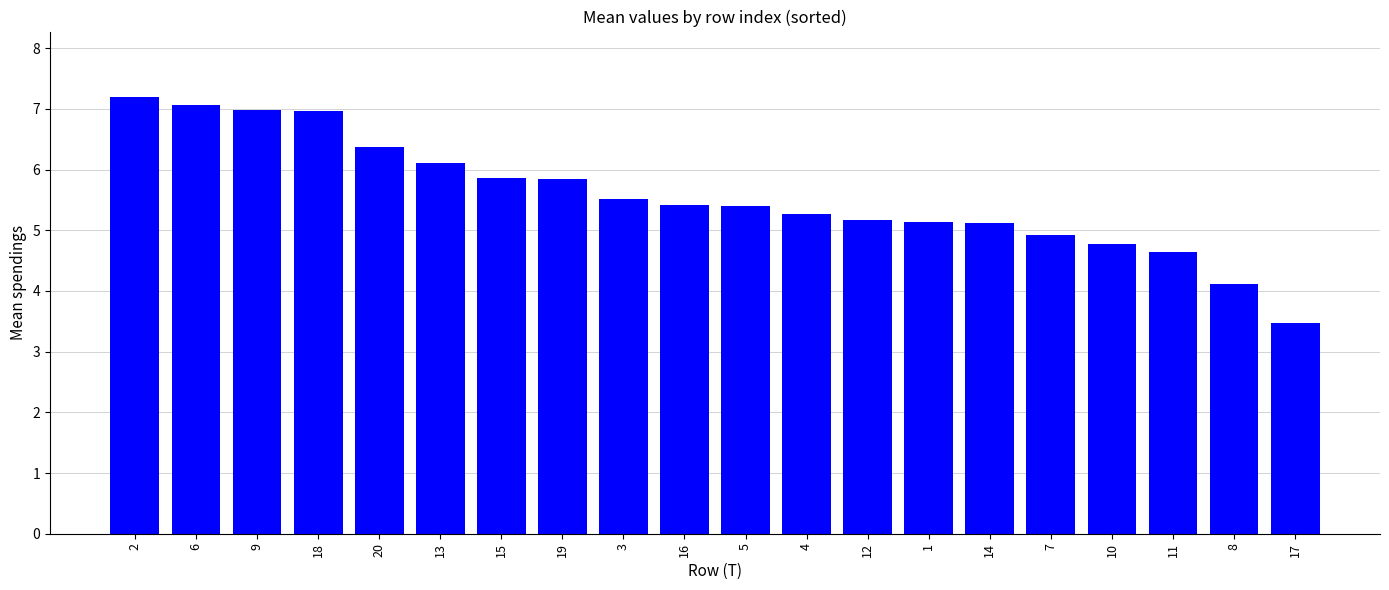

What is the difference between the values at 18 and 5?

1.6